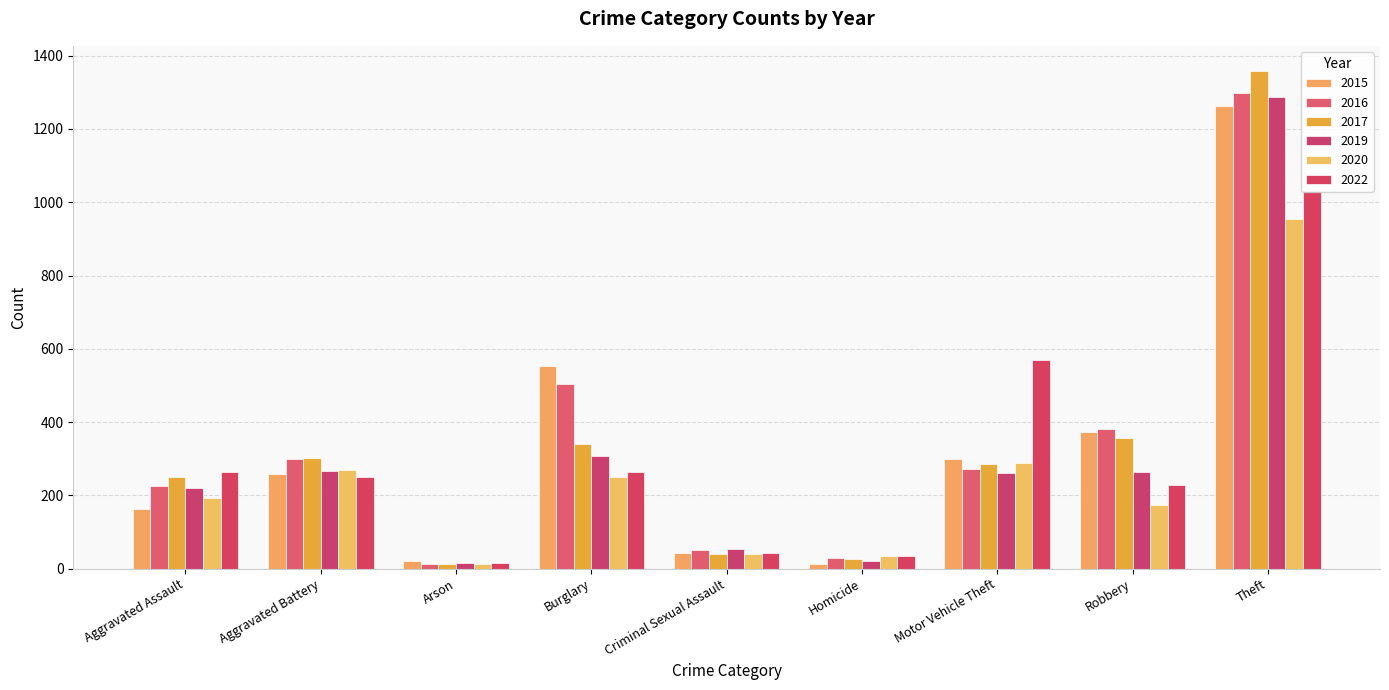

What is the difference between the 2020 values at Homicide and Arson?

22